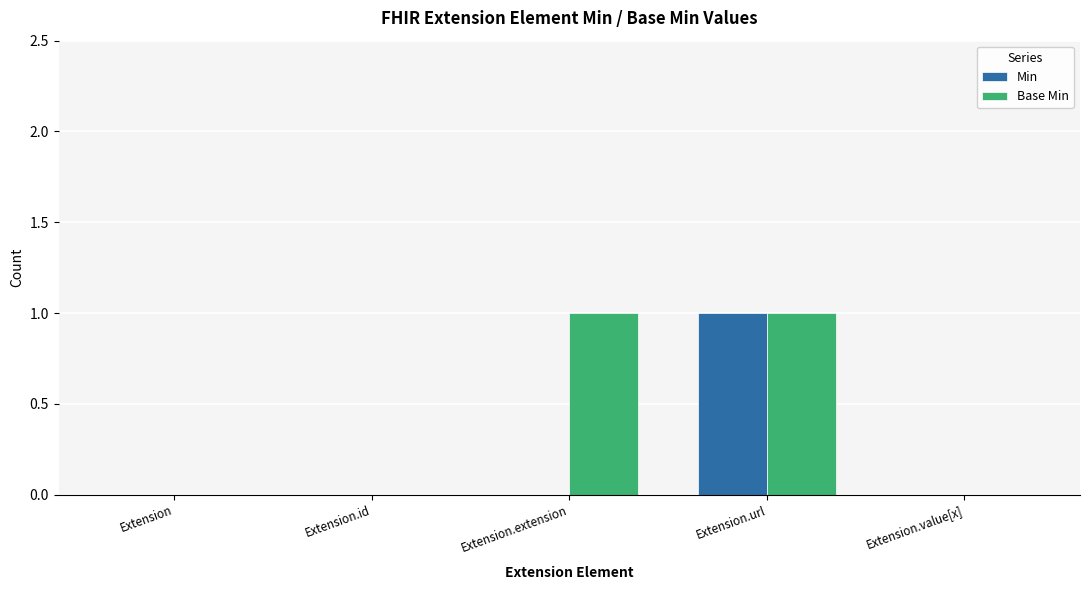

Reading right to left, list all the values displayed in this chart.

Min: 0	1	0	0	0
Base Min: 0	1	1	0	0